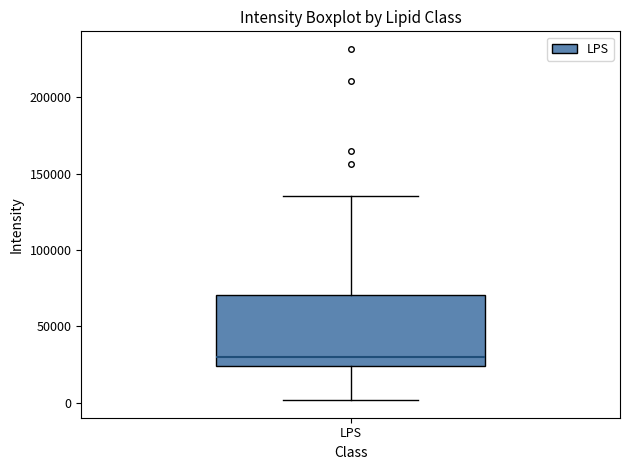

Read this box plot against the y-axis: the position of the median line, the range covered by the box, and the ends of both whiskers. The values are not printed on the chart, so give them approximately, as read against the axis.

median 30000, box 25000 to 70000, whiskers 0 to 135000